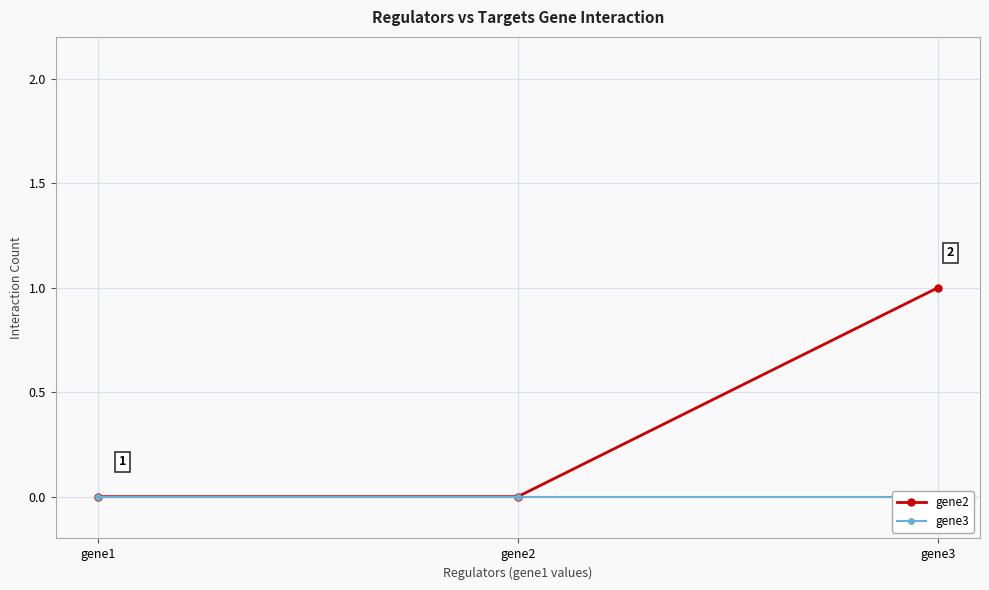

Is it true that gene3 equals 0 at gene3?

True